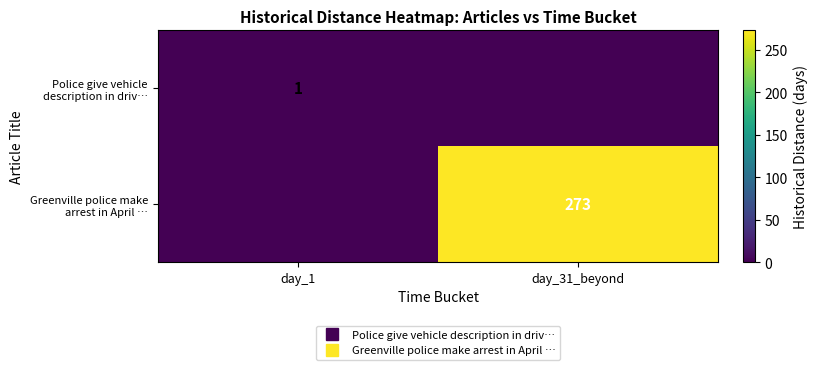

At which label is Greenville police make arrest in April … closest to 136?

day_1